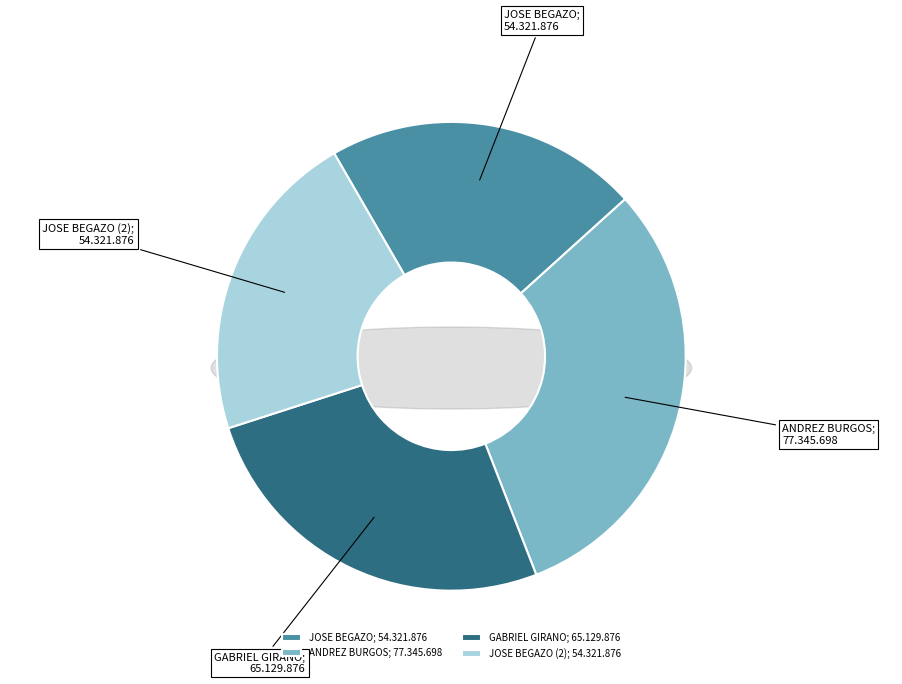

To the nearest percent, what portion does ANDREZ BURGOS represent?

31%